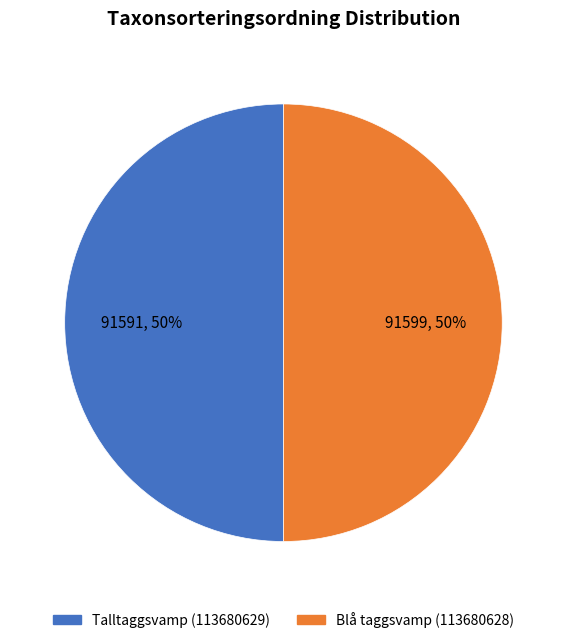

Is it true that Talltaggsvamp (113680629) is 50% of the pie?

True